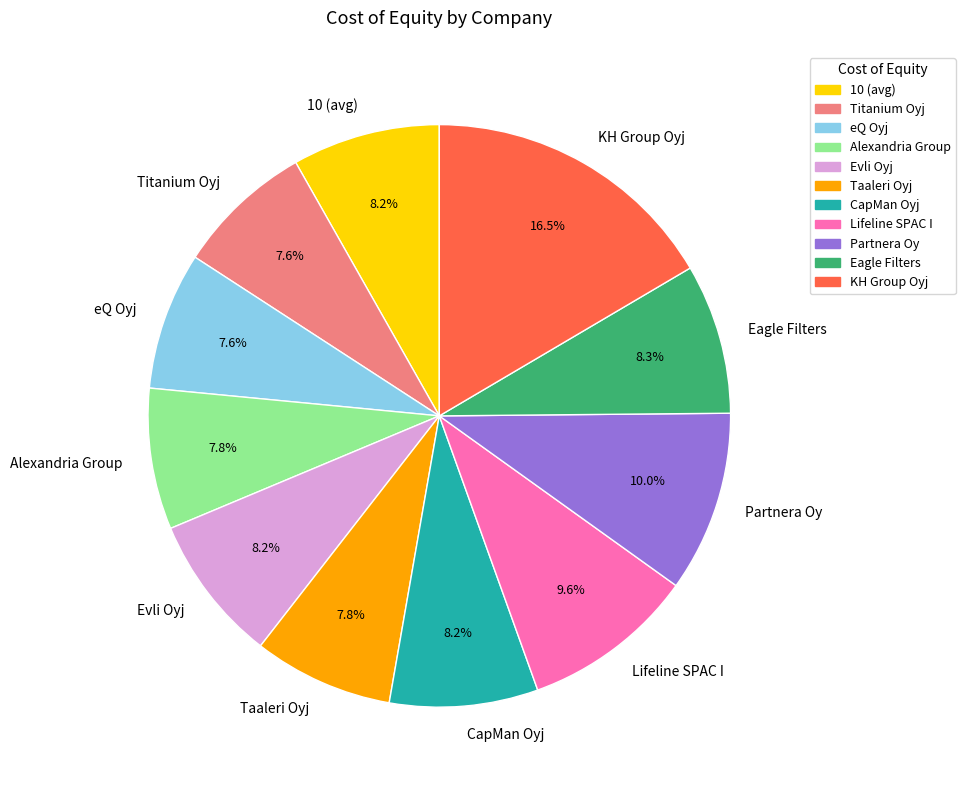

The Eagle Filters slice represents 15% of the pie. True or false?

False